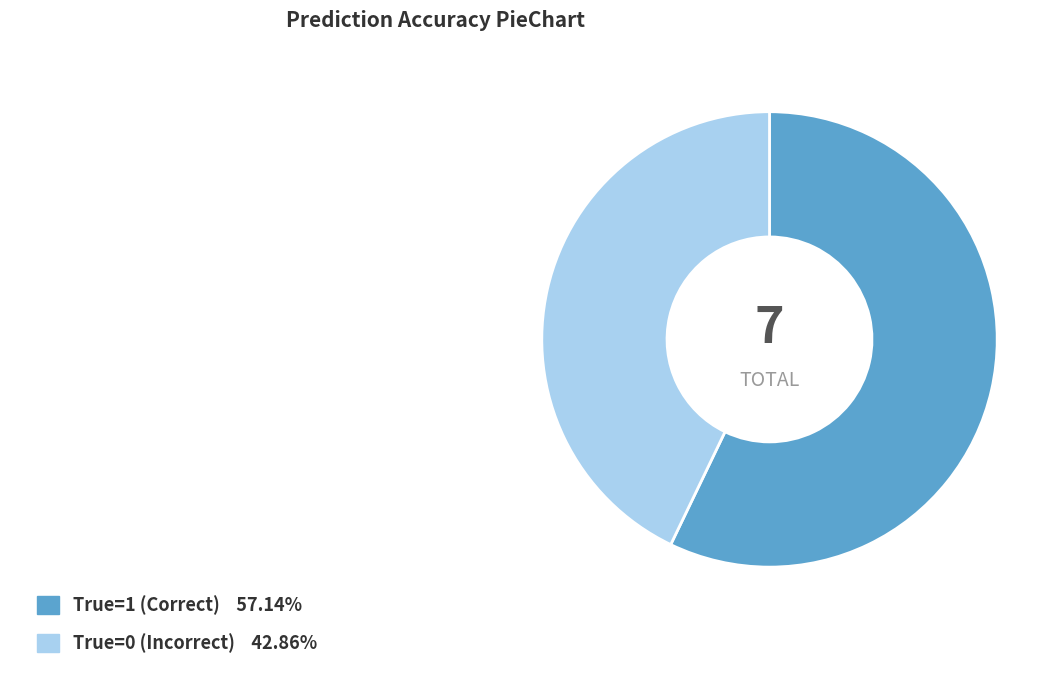

Does any single category account for the majority?

Yes